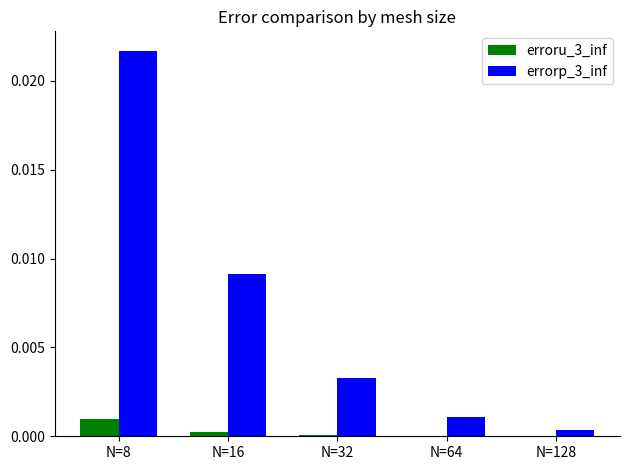

At which label does errorp_3_inf reach its peak?

N=8